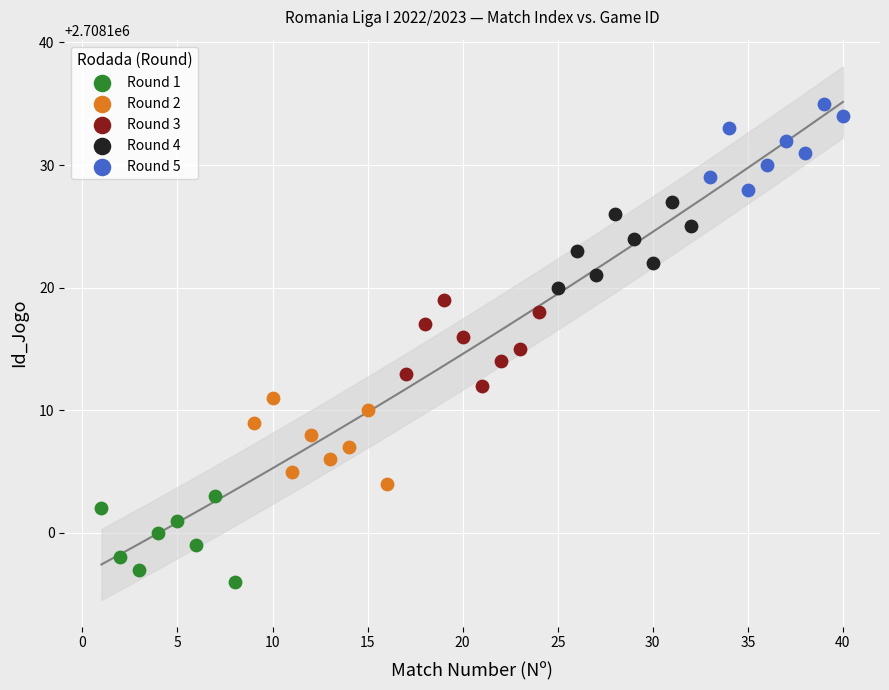

Which series contains the highest Y value?

Round 5